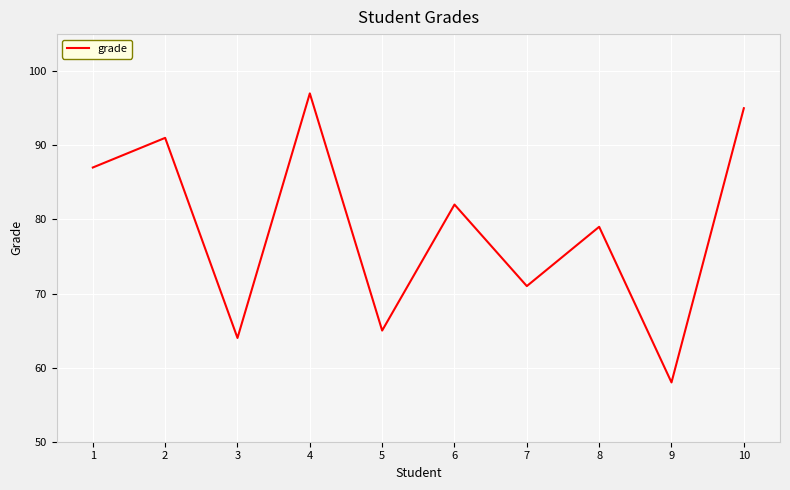

What is the average value?

79